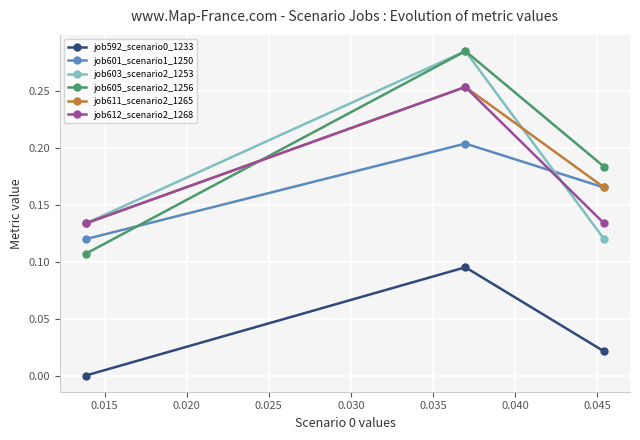

Which series has the widest spread of values?

job605_scenario2_1256